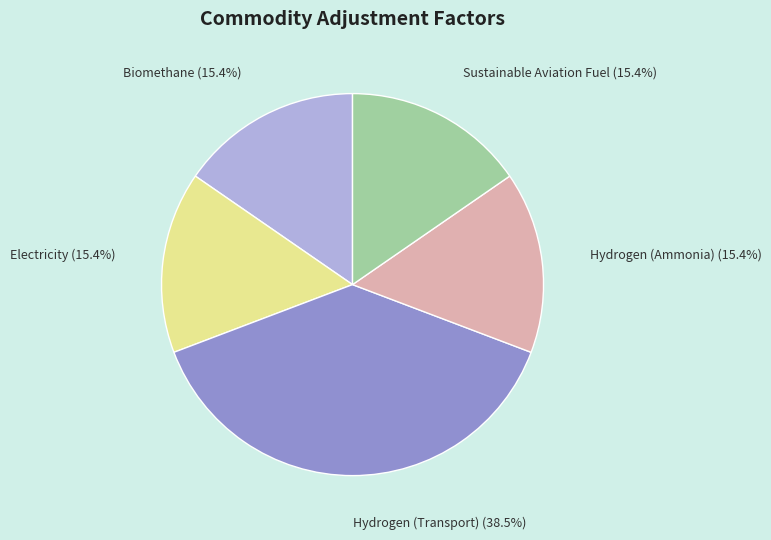

To the nearest percent, what percentage of the pie is Electricity?

15%